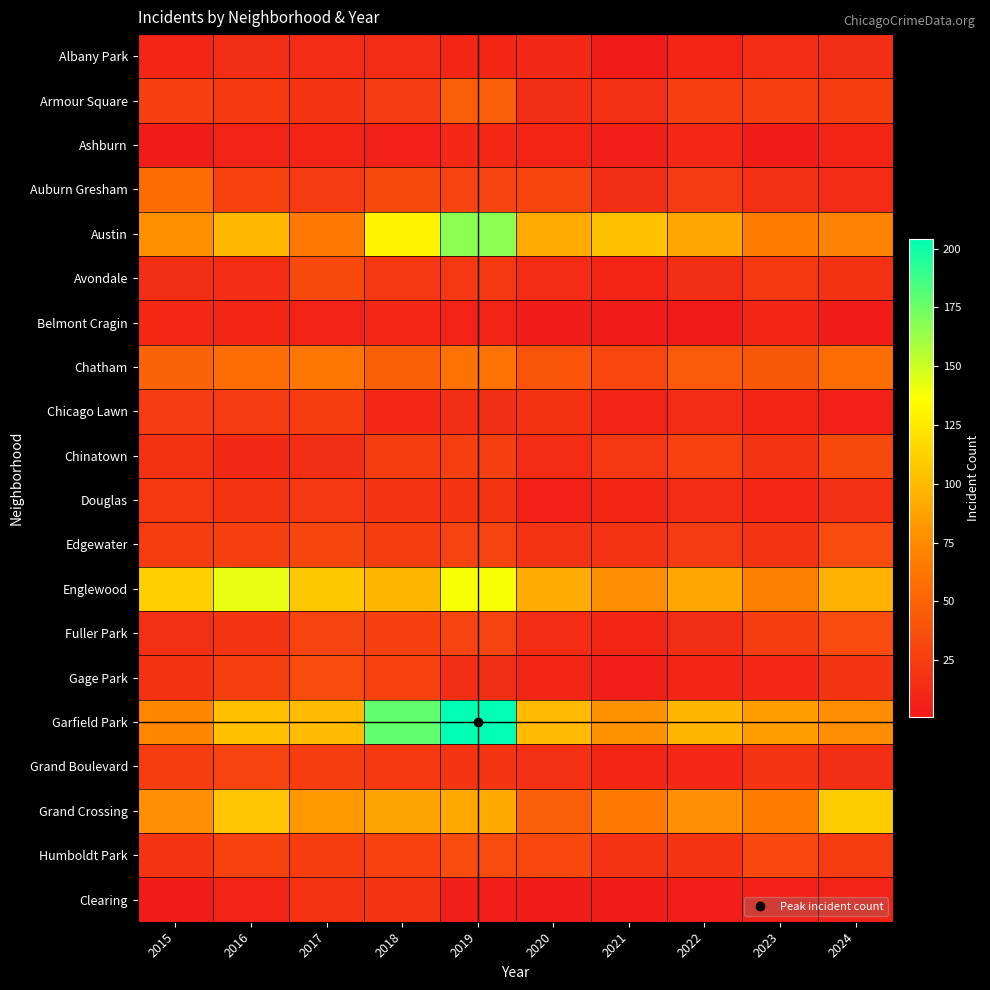

What is the total value across all series at 2023?

573